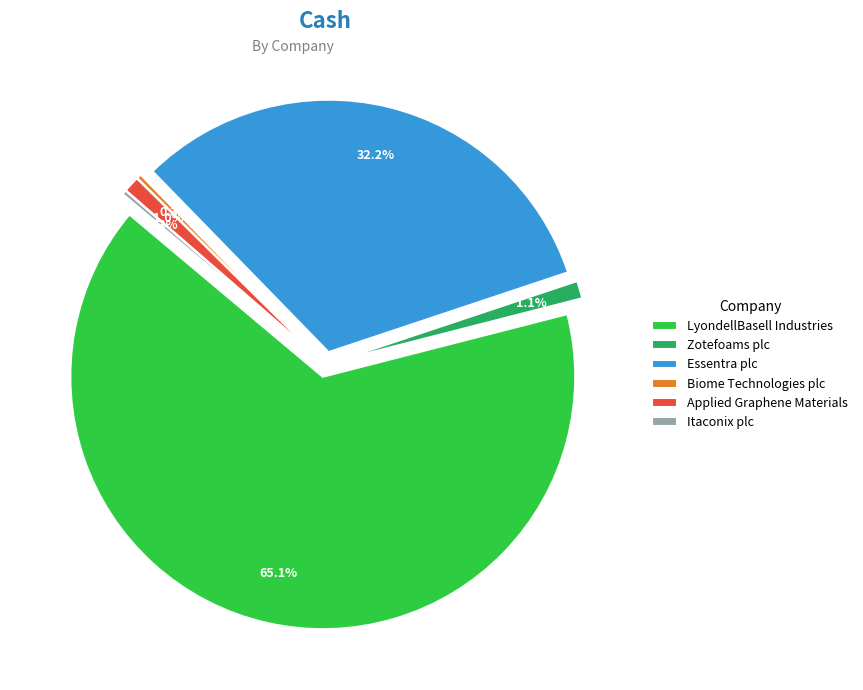

Which category has the smallest portion of the pie?

Itaconix plc